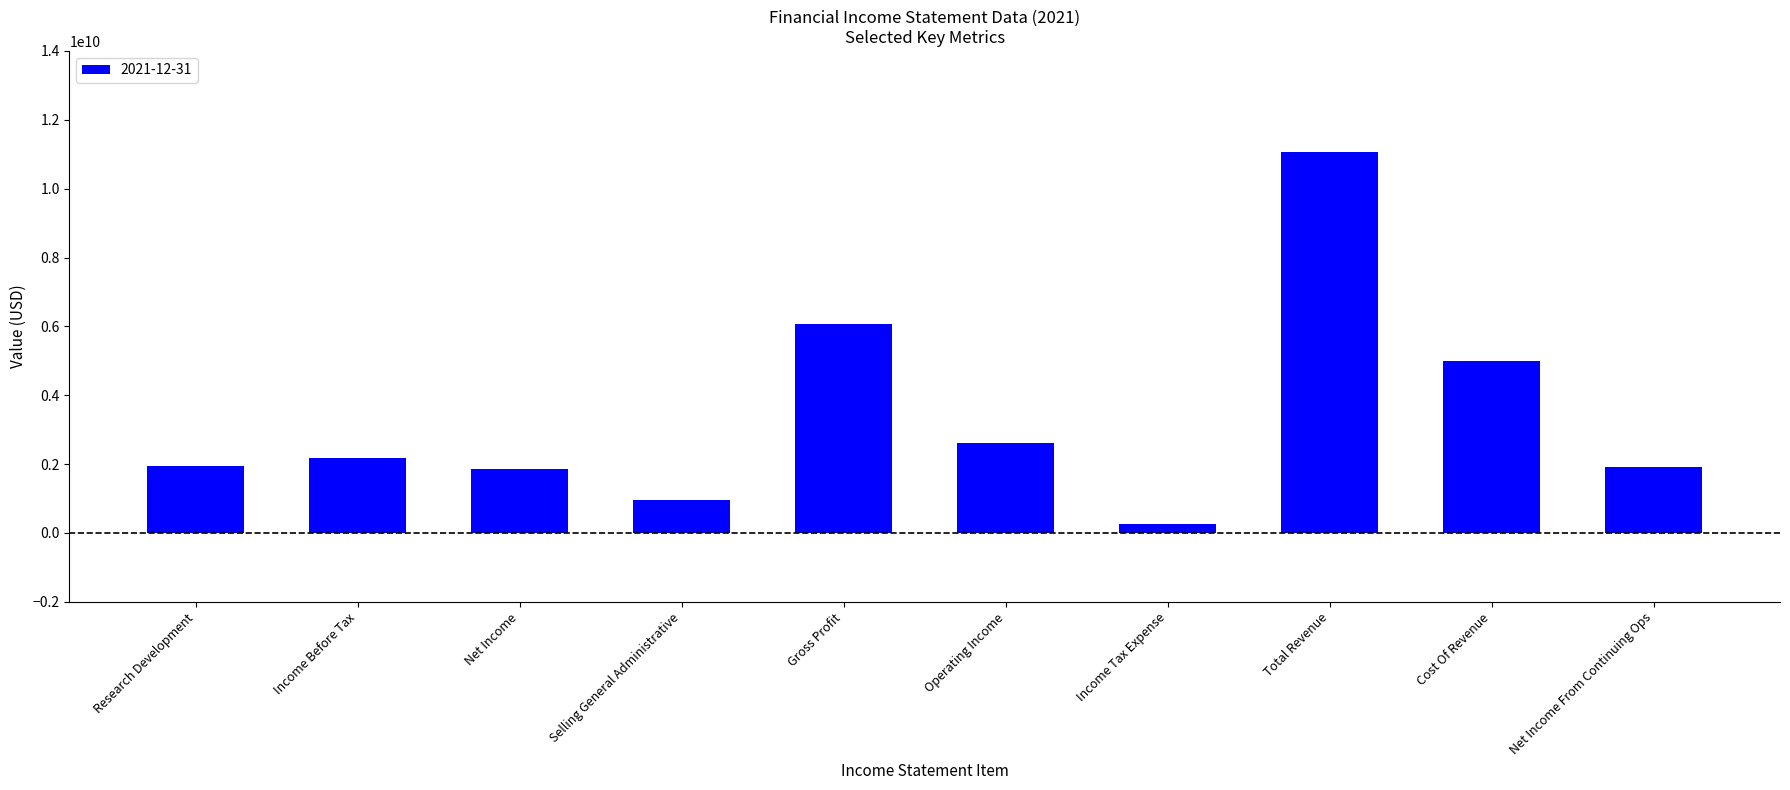

Which label corresponds to the smallest value in the chart?

Income Tax Expense